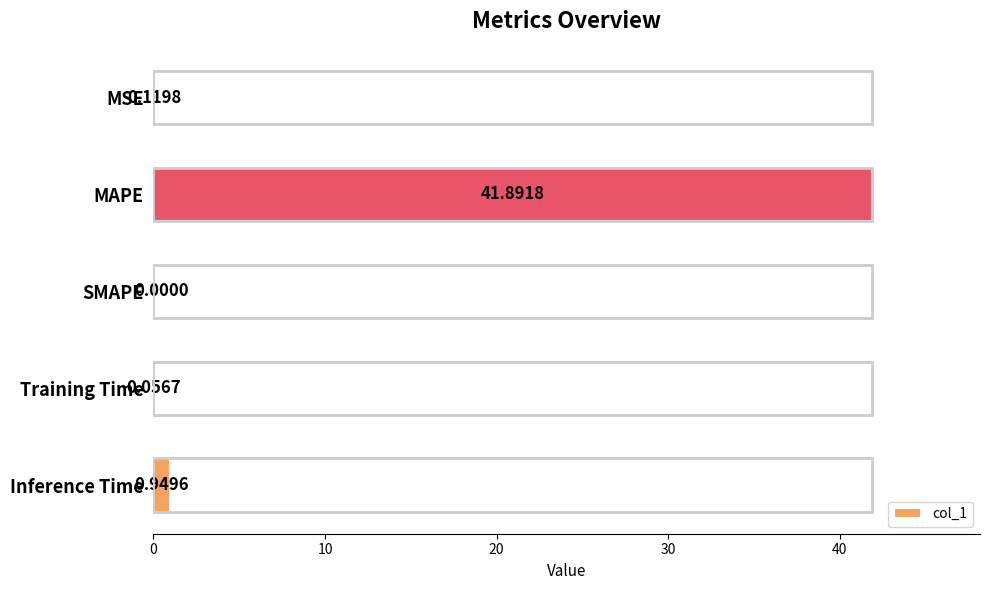

Count the number of data series in this chart.

1